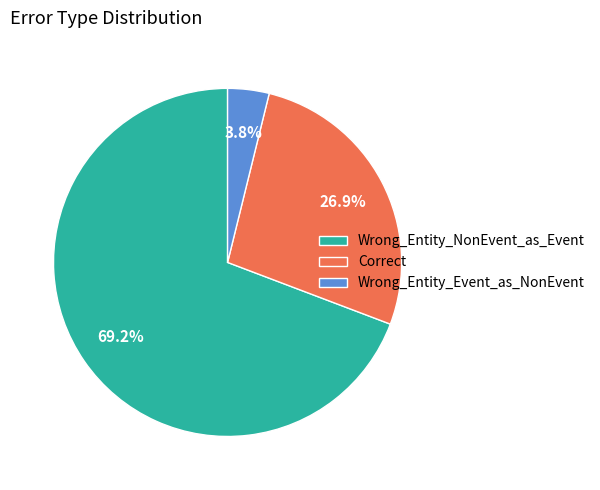

The Correct slice represents 27% of the pie. True or false?

True